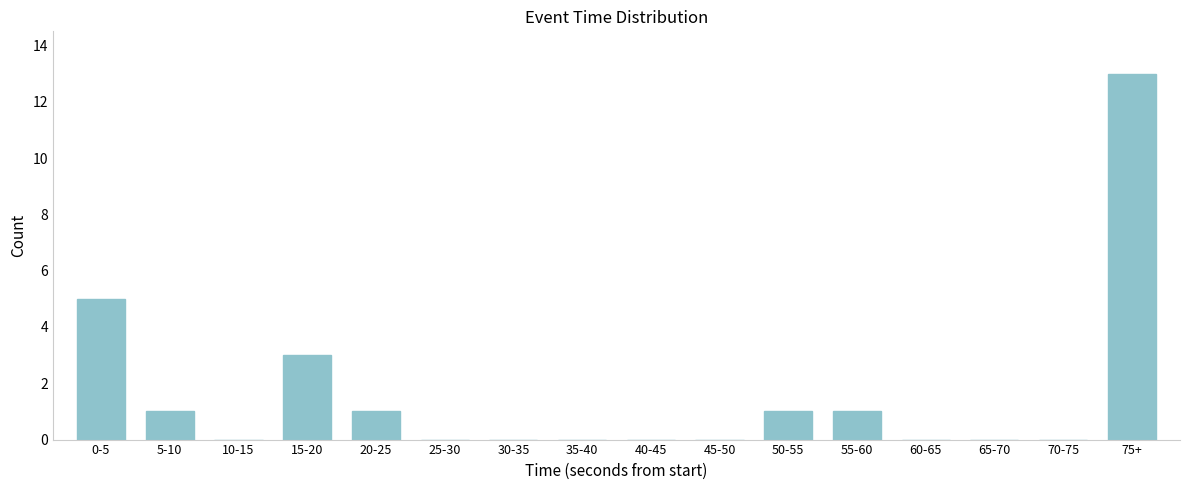

Reading left to right, list all the values displayed in this chart.

0-5=5	5-10=1	10-15=0	15-20=3	20-25=1	25-30=0	30-35=0	35-40=0	40-45=0	45-50=0	50-55=1	55-60=1	60-65=0	65-70=0	70-75=0	75+=13